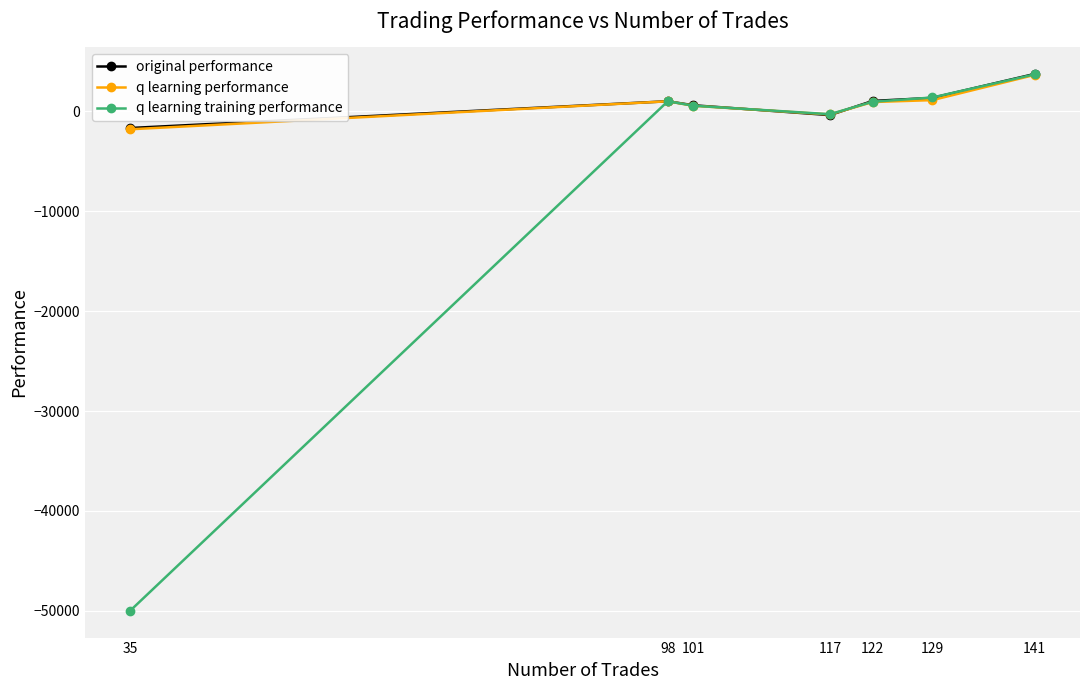

What is the average value of the q learning performance series?

748.0